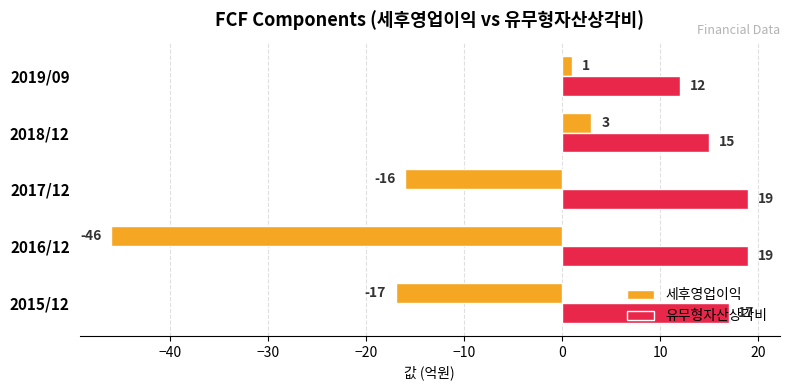

The value of 세후영업이익 at 2015/12 is -17. True or false?

True